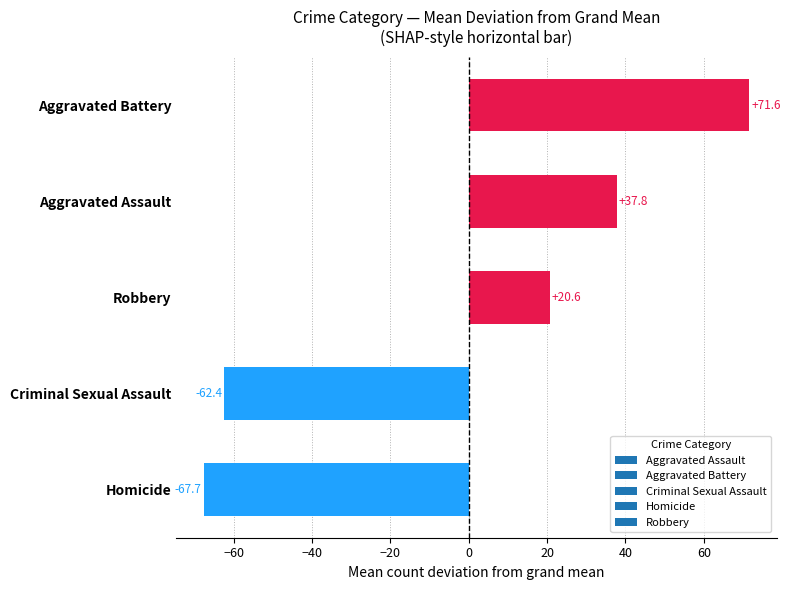

What is the difference between the second highest and minimum values?

105.5